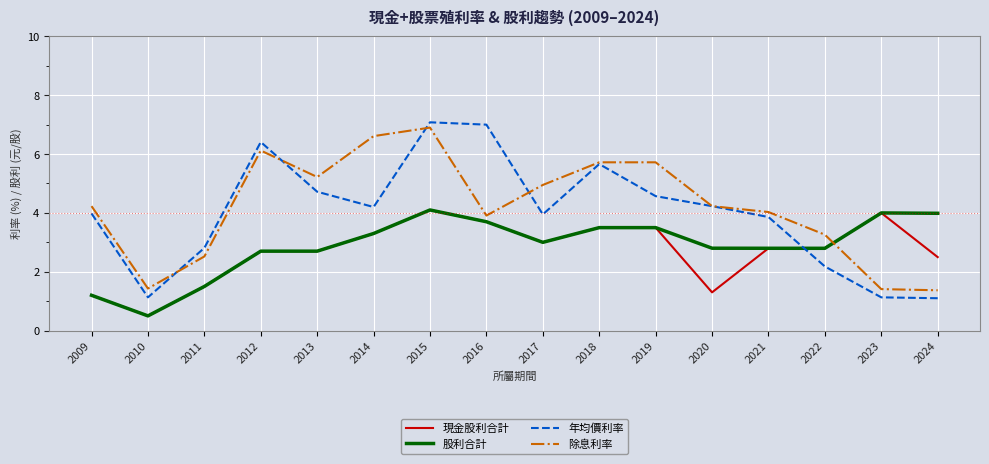

Is this an area chart (filled region under the line)?

No